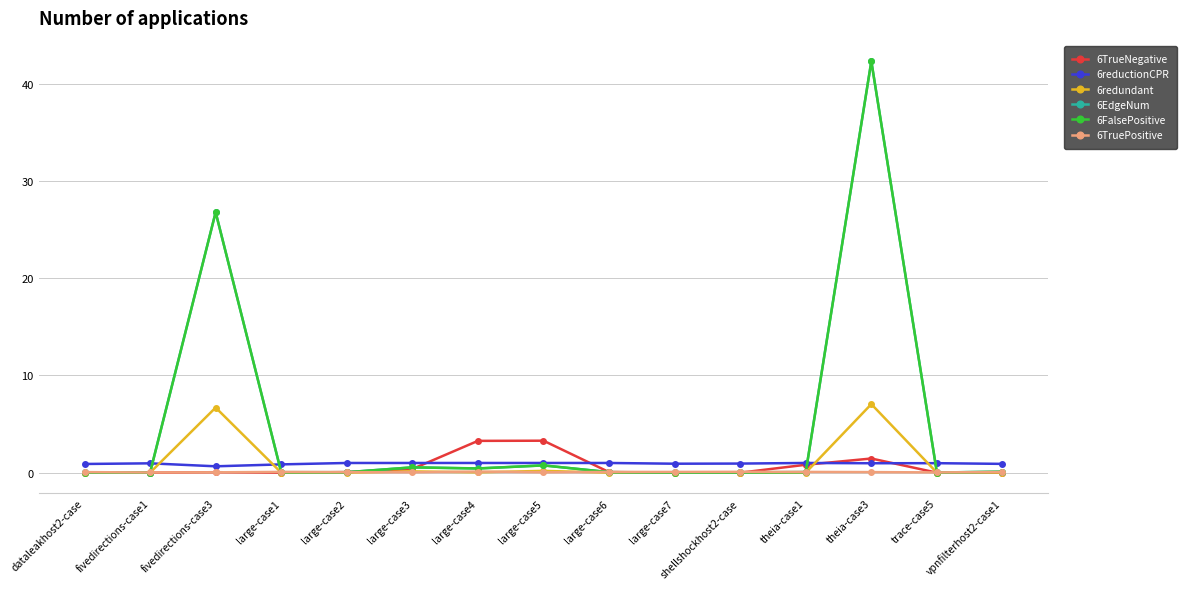

What are all the series names shown in the legend?

6TrueNegative, 6reductionCPR, 6redundant, 6EdgeNum, 6FalsePositive, 6TruePositive